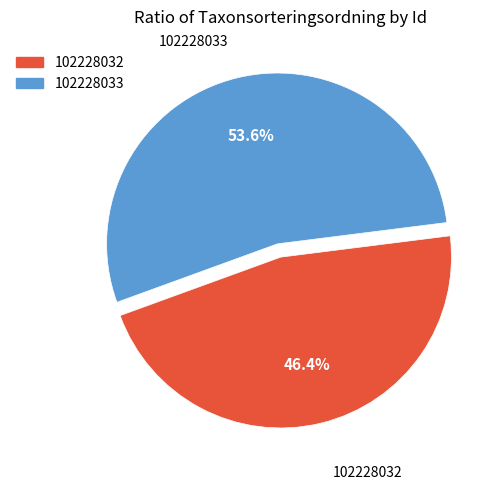

Approximately how many times larger is the value at 102228032 compared to 102228033?

0.9